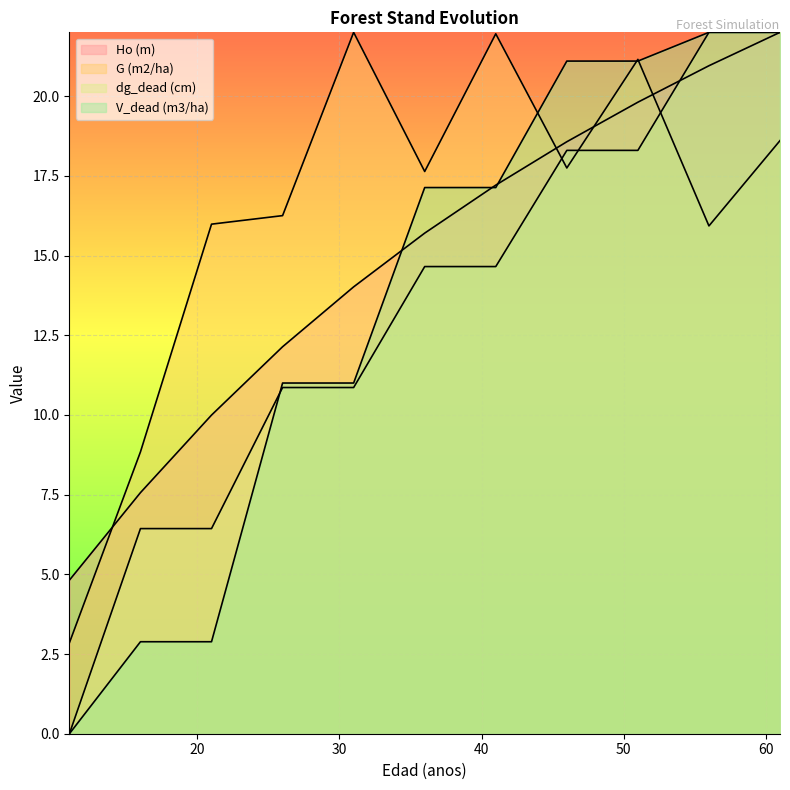

Which category has the lowest value in the G (m2/ha) series?

11